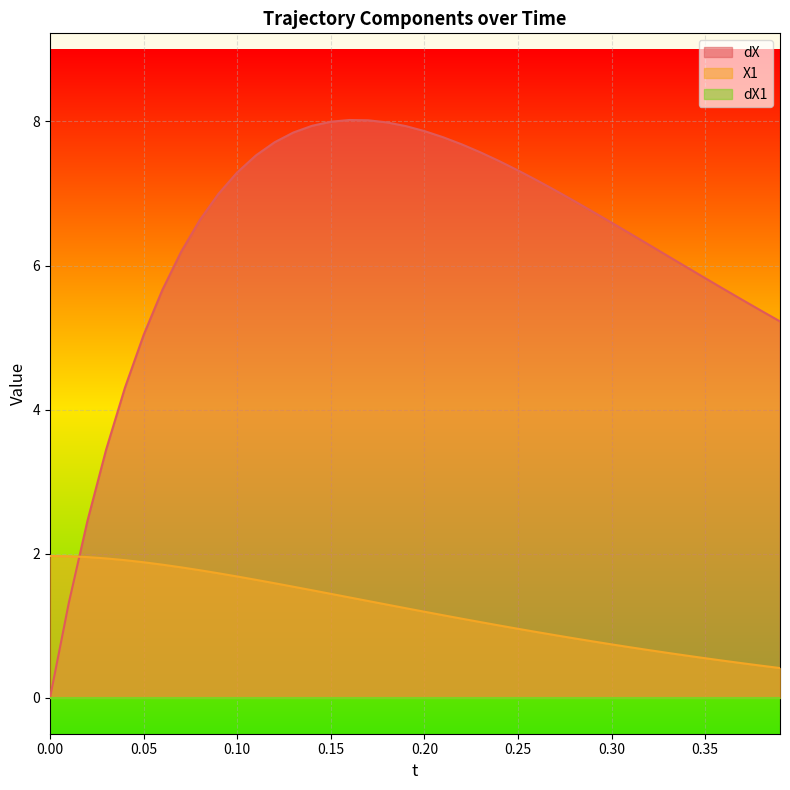

Rank the series by their average value, from highest to lowest.

dX, X1